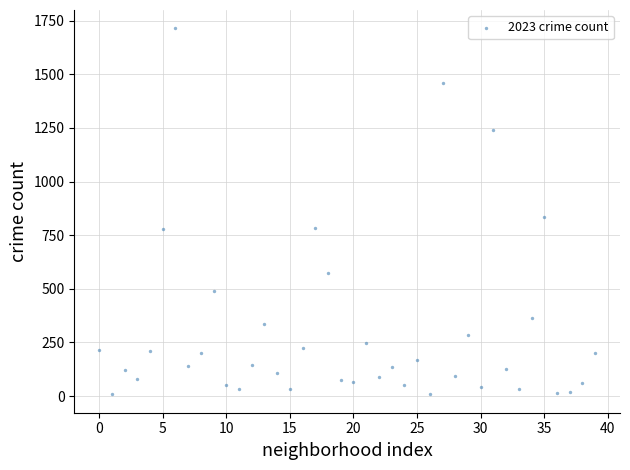

What Y value in the scatter plot is closest to 861?

834